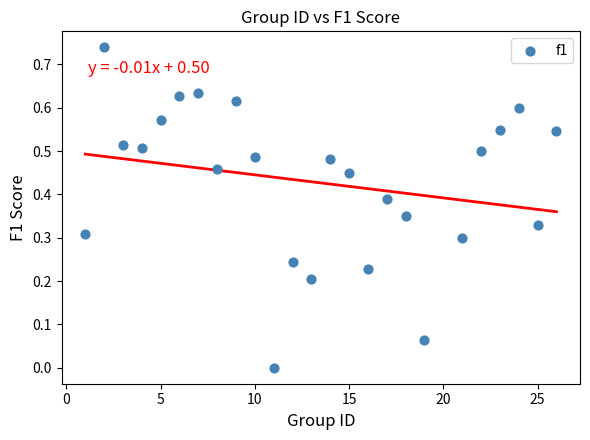

What is the range of X values (max minus min)?

25.0